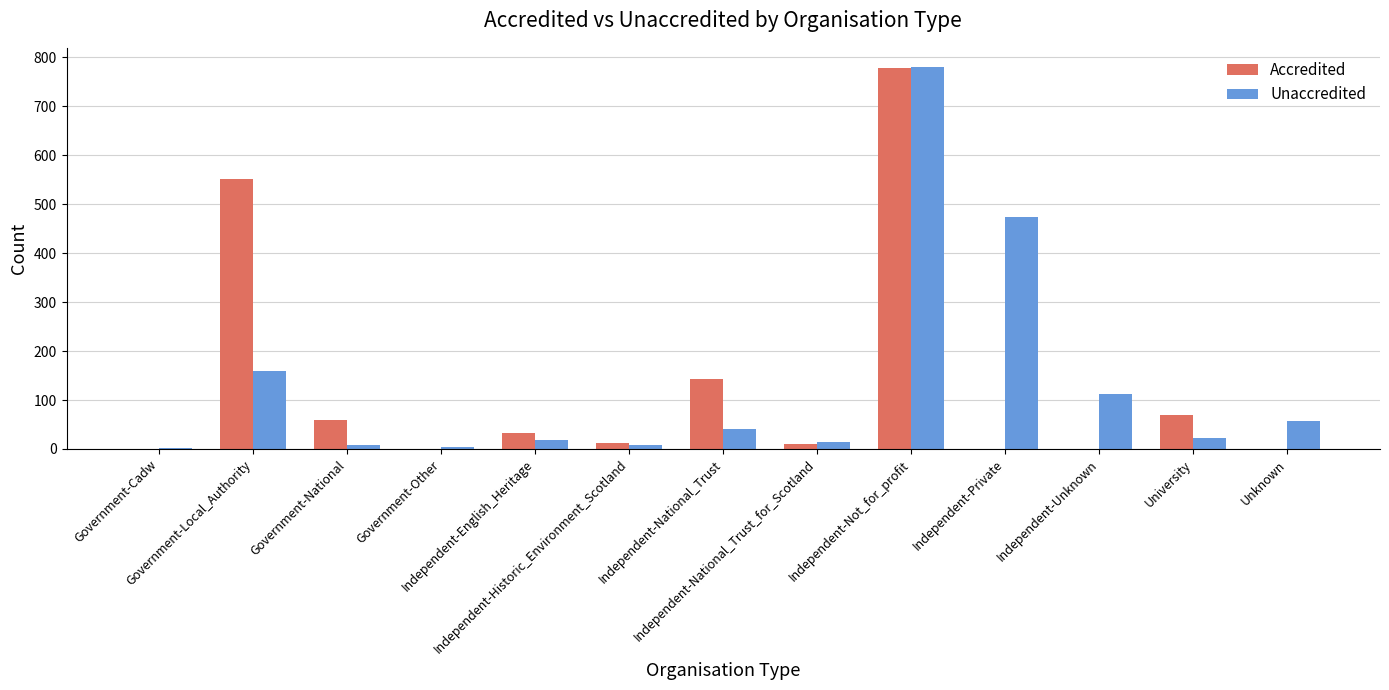

What is the sum of all Unaccredited values?

1703